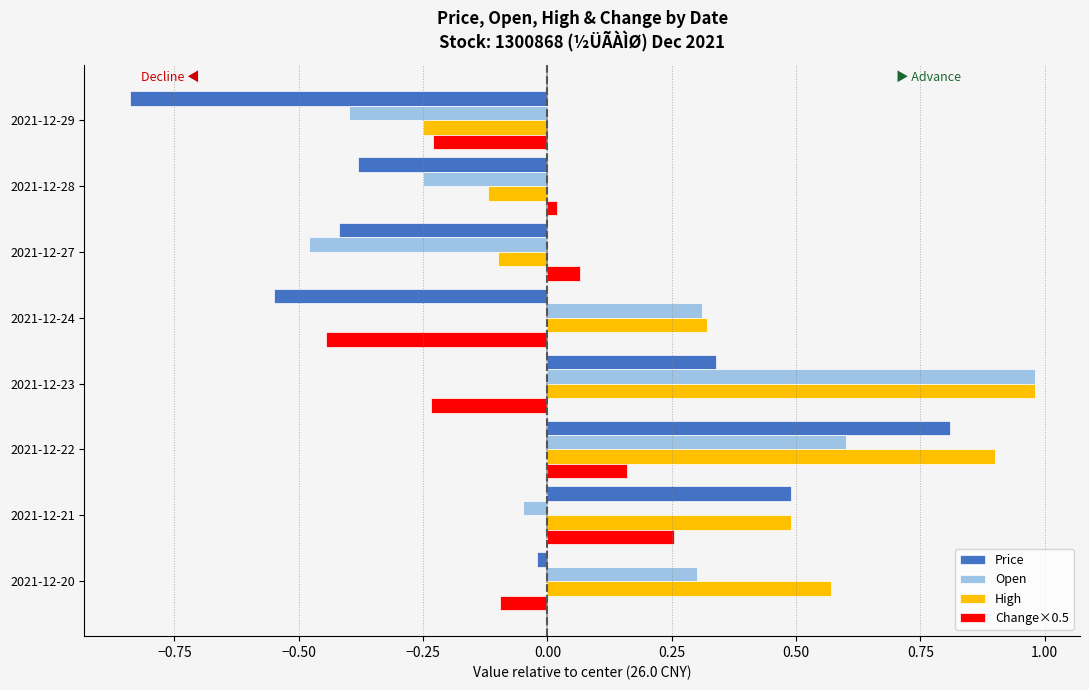

At which category is the sum across all series the highest?

2021-12-22